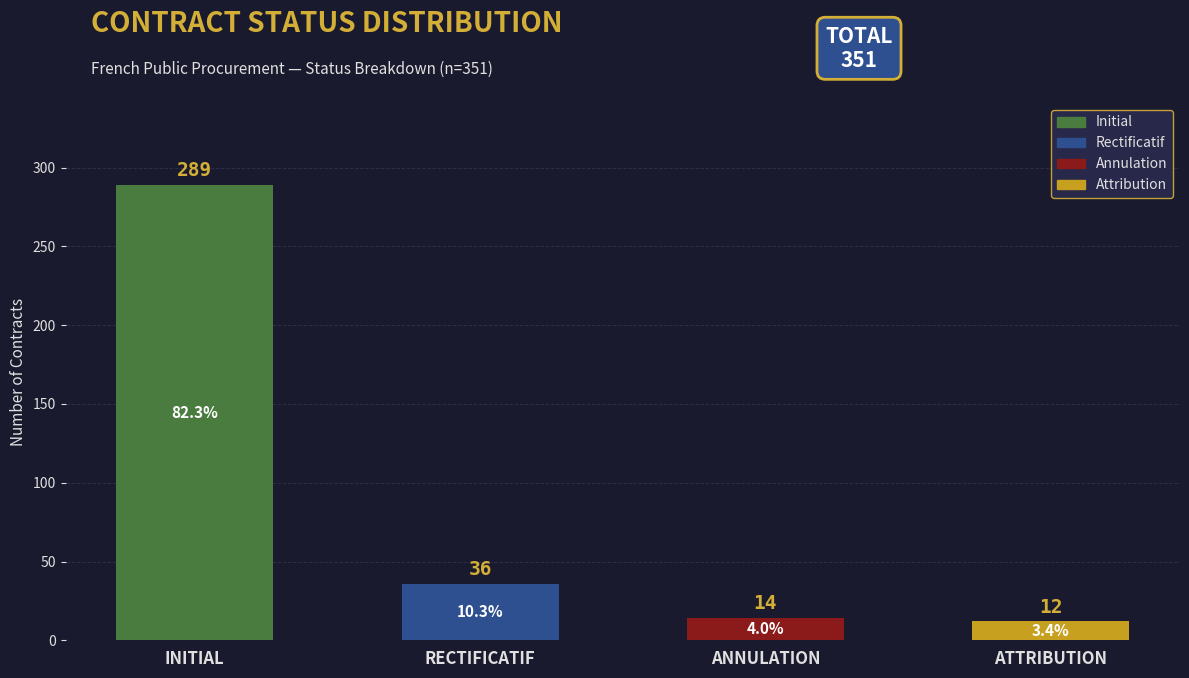

True or false: the data shows 12 at ATTRIBUTION.

True